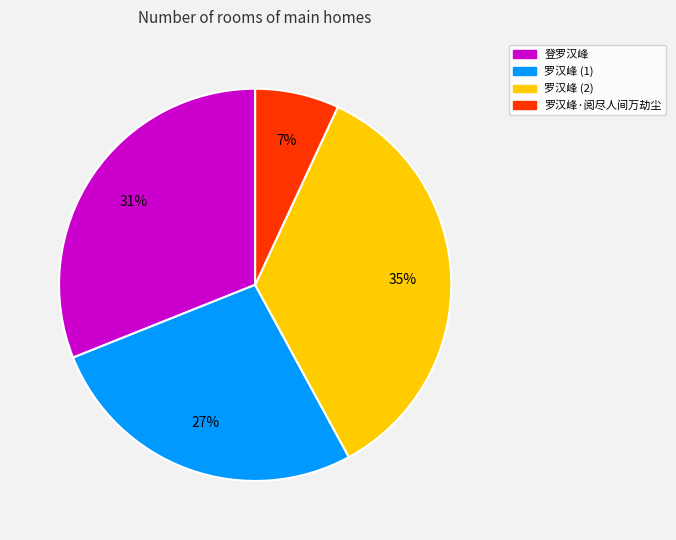

How many slices are in this pie chart?

4